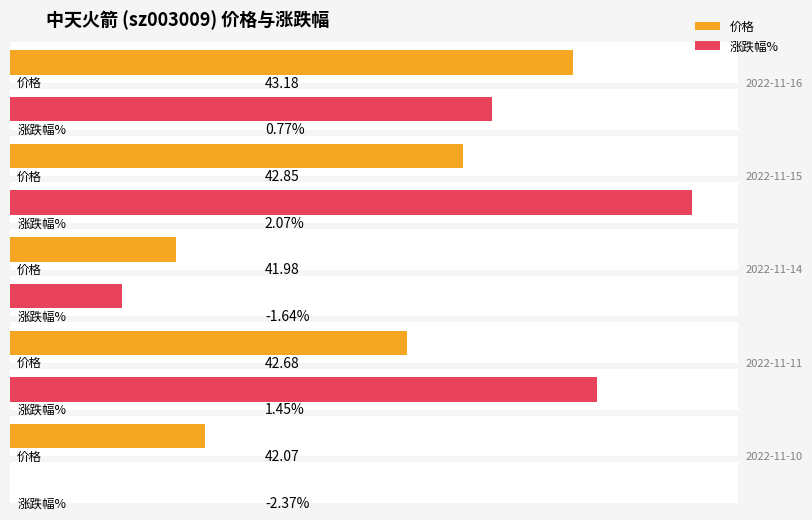

Which series has the largest total across all categories?

价格